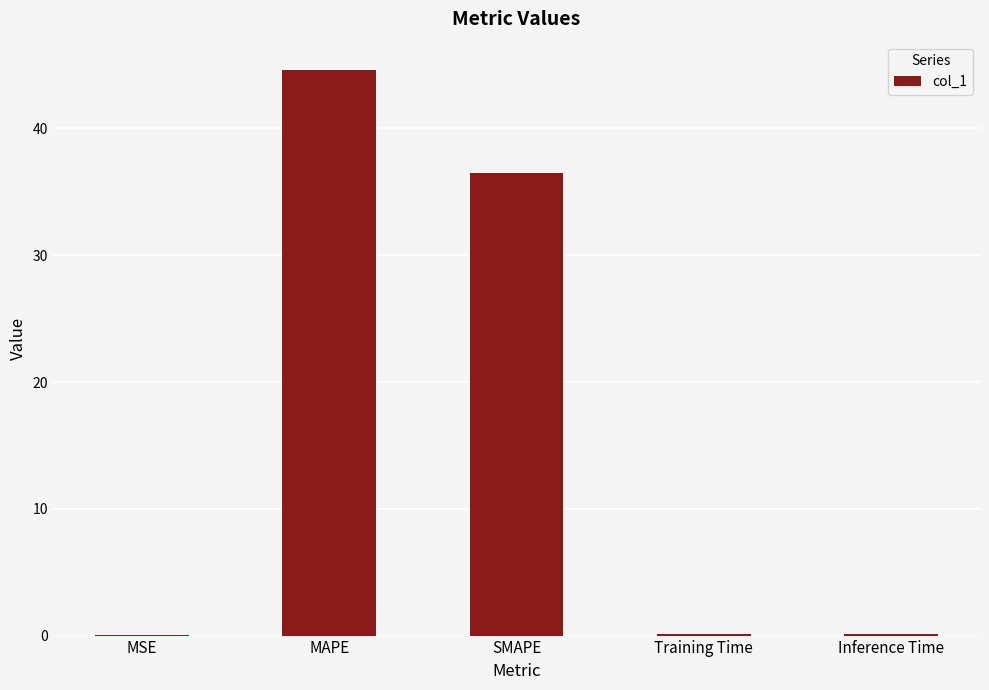

What is the average value?

16.3